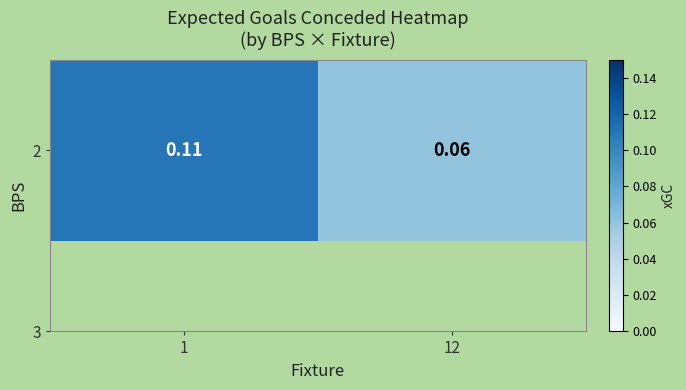

Rank the categories by value from highest to lowest.

1, 12